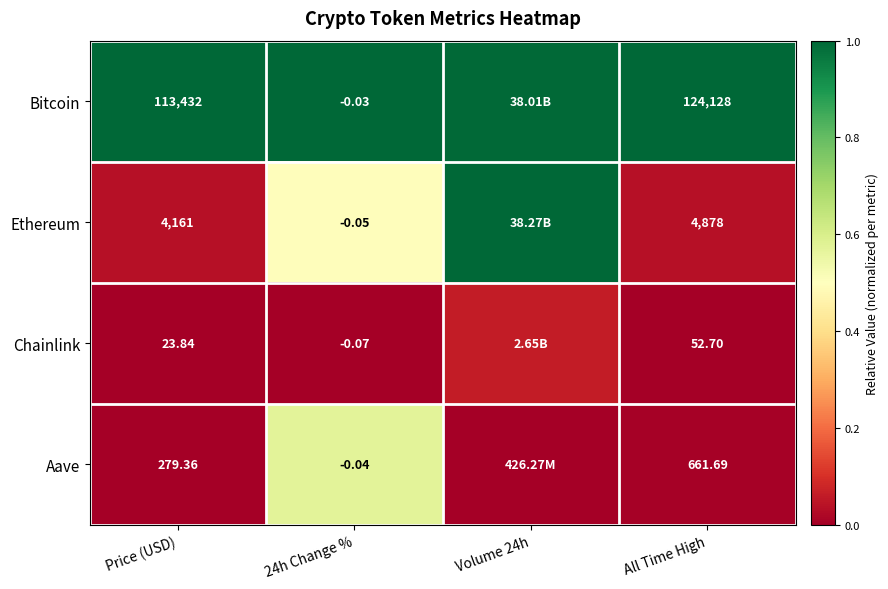

Which series changed the most between 24h Change % and All Time High?

Bitcoin